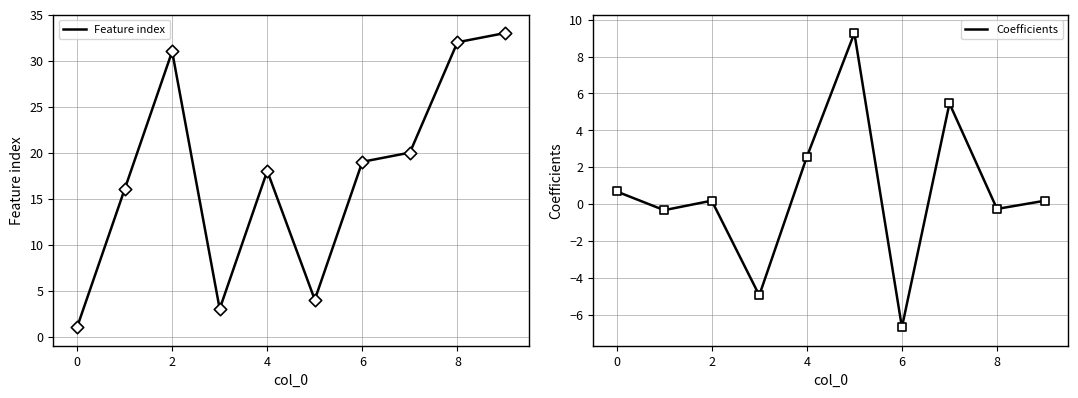

Which series reaches the minimum Y coordinate?

Coefficients